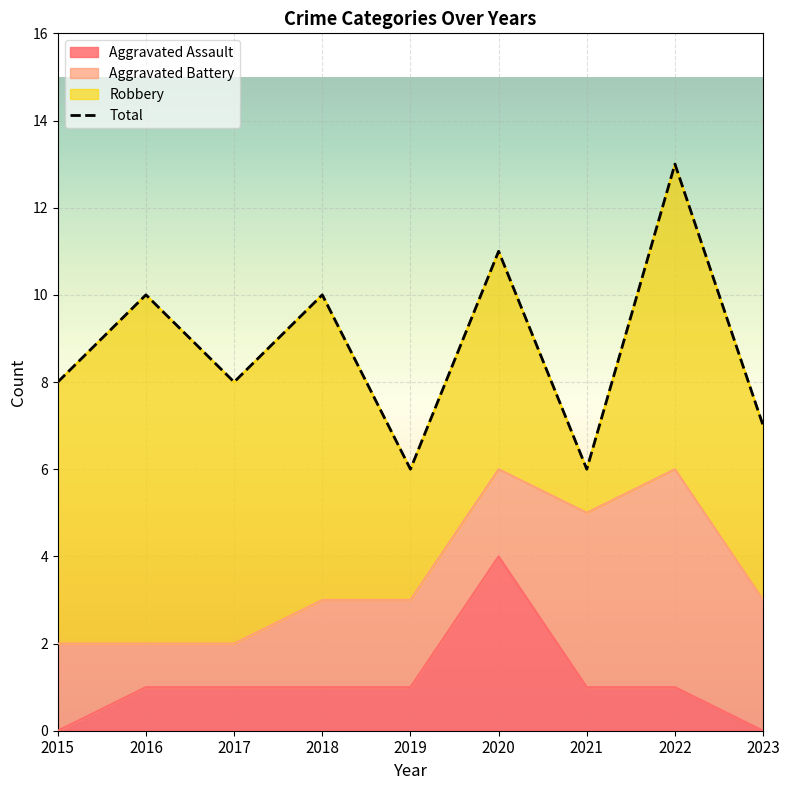

Is the value of Aggravated Assault at 2019 greater than the value of Total at 2020?

No